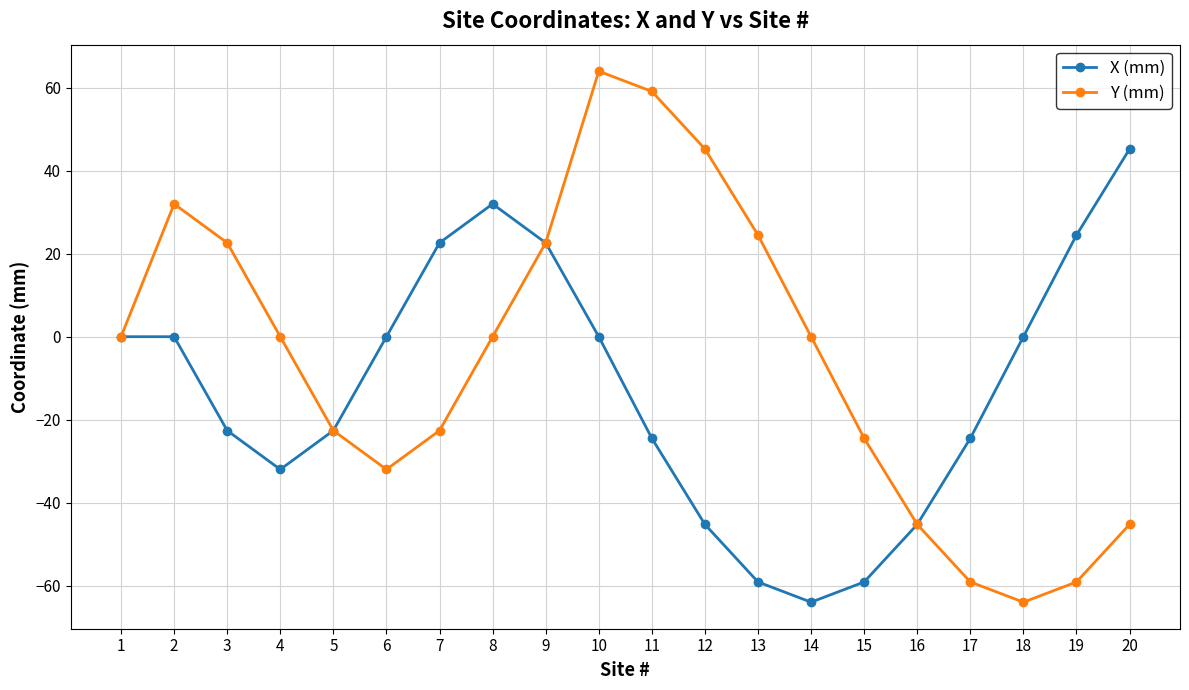

What is the value of the Y (mm) point at the 9th from the left?

22.6